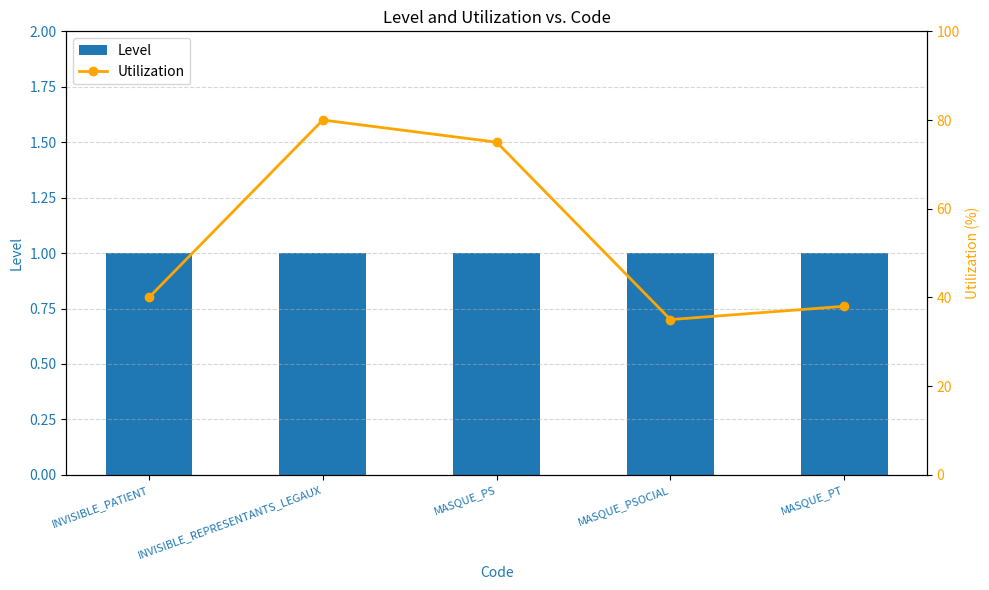

What is the difference between the maximum and minimum values in the Utilization series?

45